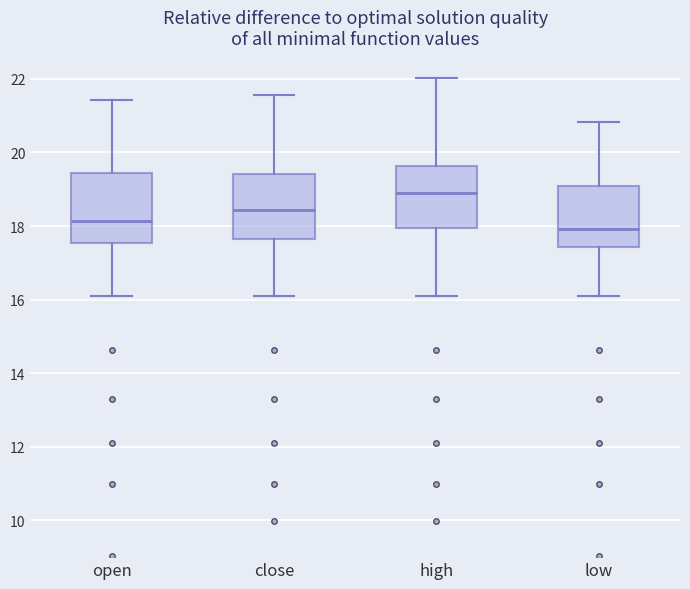

Which box's median line is the lowest?

low